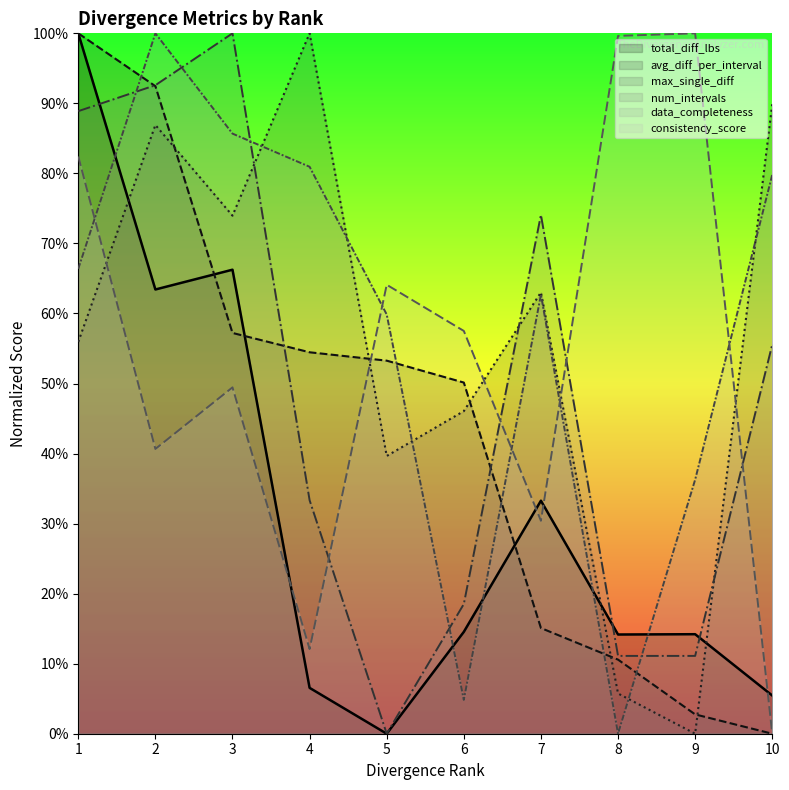

How many lines are shown in the chart?

6